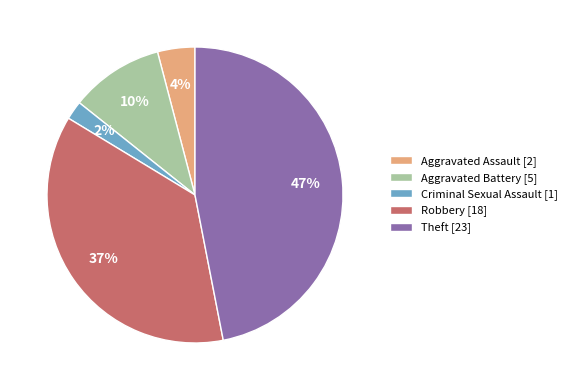

The Aggravated Battery slice represents 16% of the pie. True or false?

False